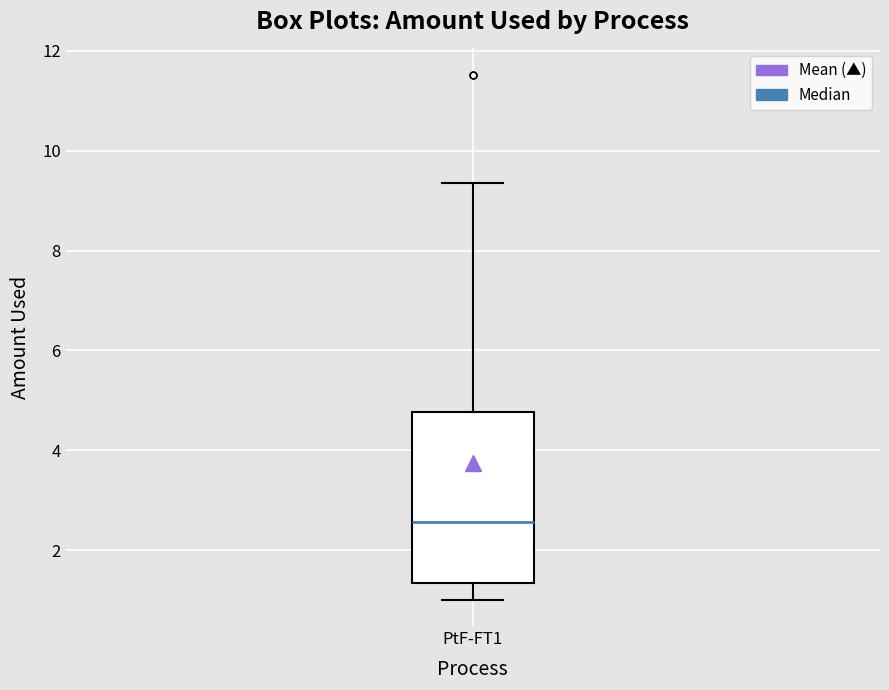

Where does the median line of the box for PtF-FT1 sit on the y-axis? The values are not printed on the chart, so give them approximately, as read against the axis.

2.6